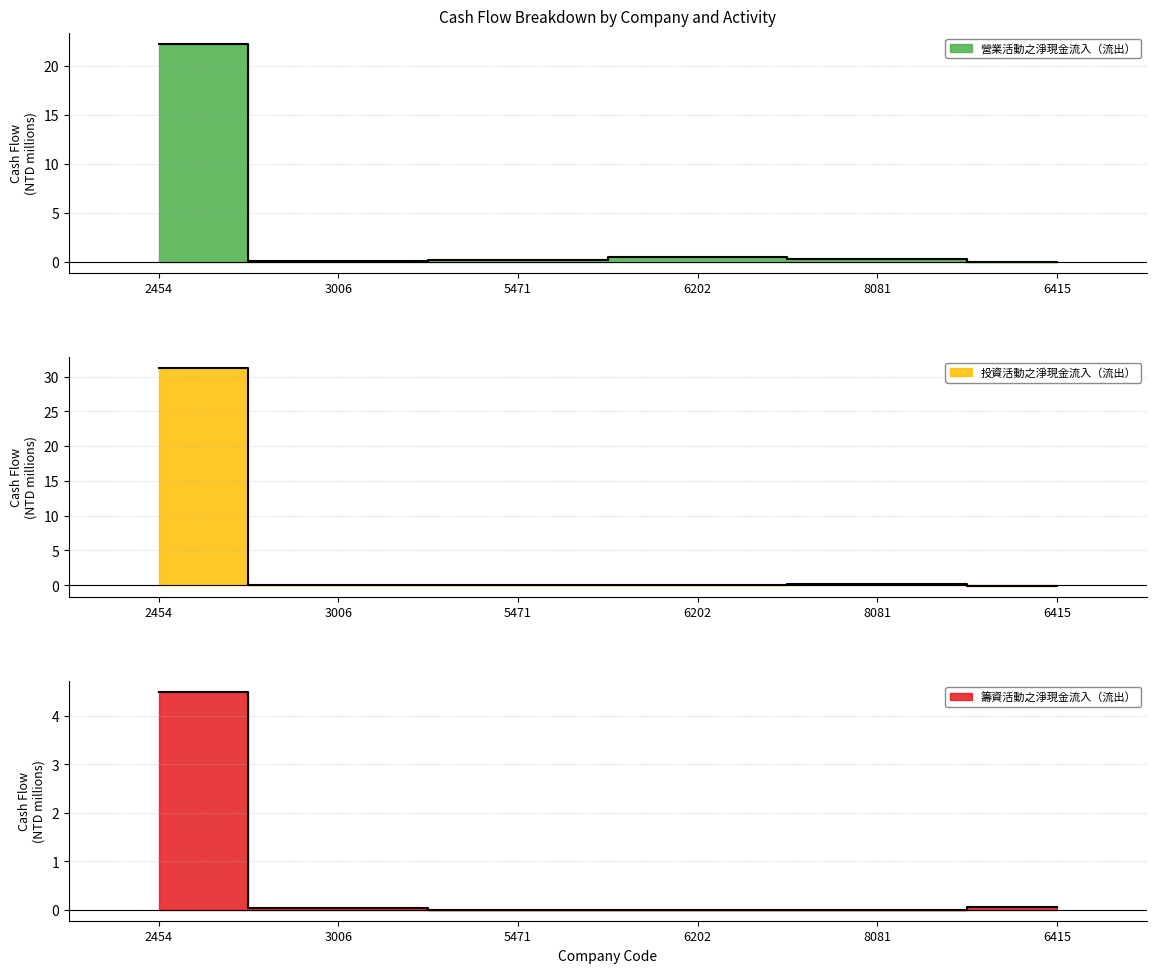

Rank the categories by 投資活動之淨現金流入（流出） value from highest to lowest.

2454, 8081, 3006, 5471, 6202, 6415